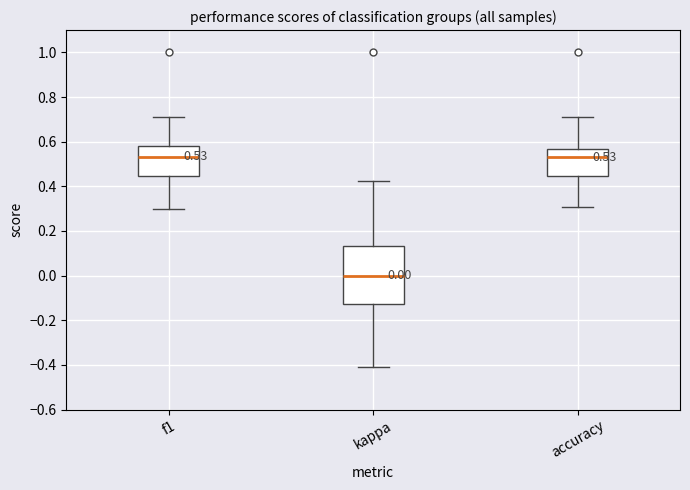

Which box is the tallest, from its lower edge to its upper edge?

kappa